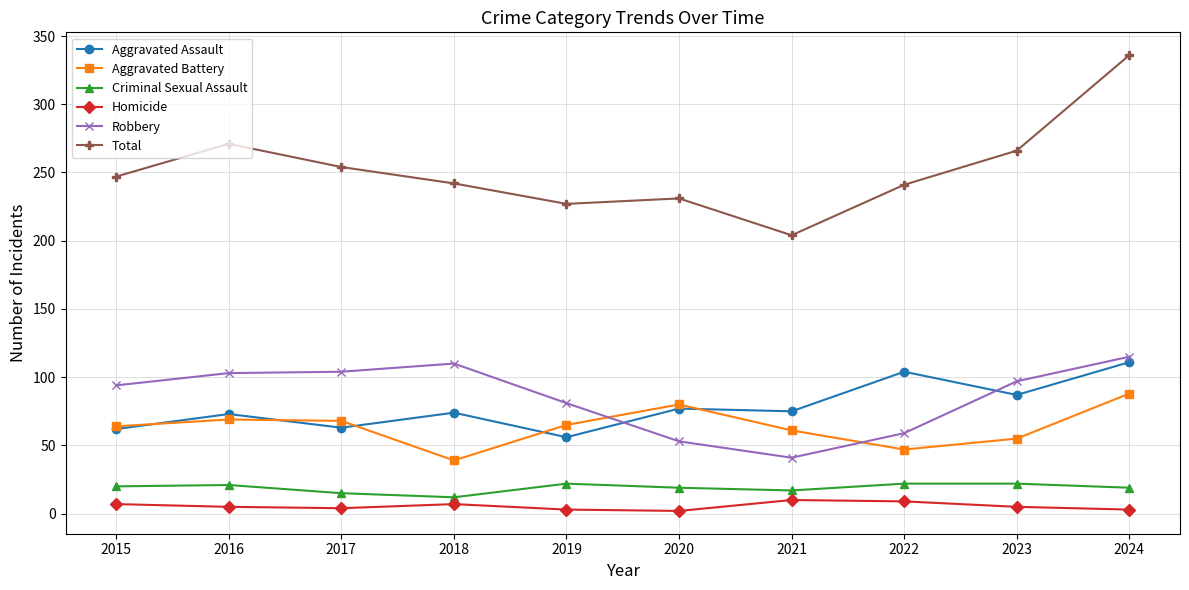

How many distinct data groups are displayed?

6